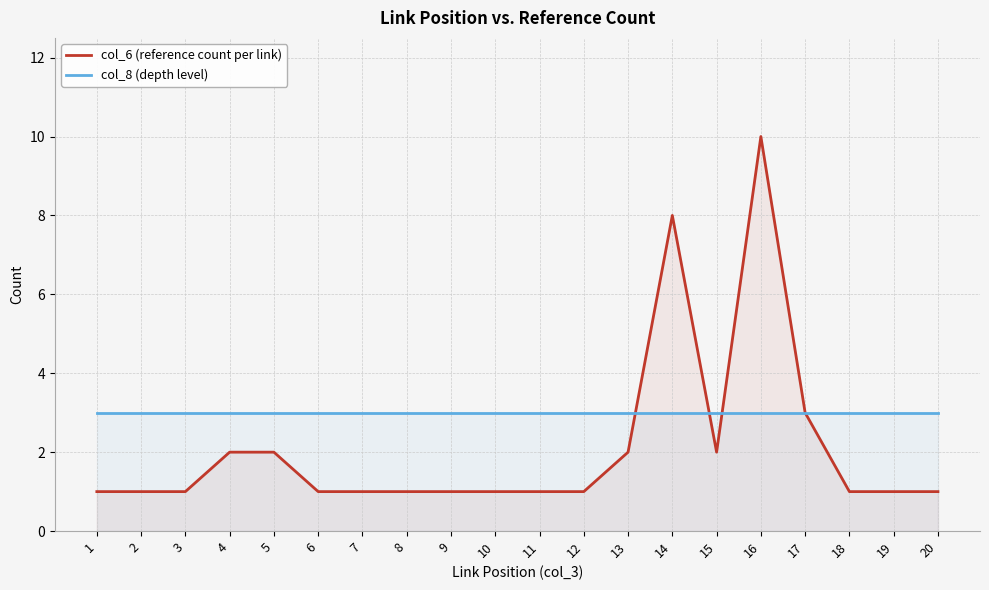

Reading left to right, what are all the values shown in this chart?

col_6 (reference count per link): 1=1	2=1	3=1	4=2	5=2	6=1	7=1	8=1	9=1	10=1	11=1	12=1	13=2	14=8	15=2	16=10	17=3	18=1	19=1	20=1
col_8 (depth level): 1=3	2=3	3=3	4=3	5=3	6=3	7=3	8=3	9=3	10=3	11=3	12=3	13=3	14=3	15=3	16=3	17=3	18=3	19=3	20=3